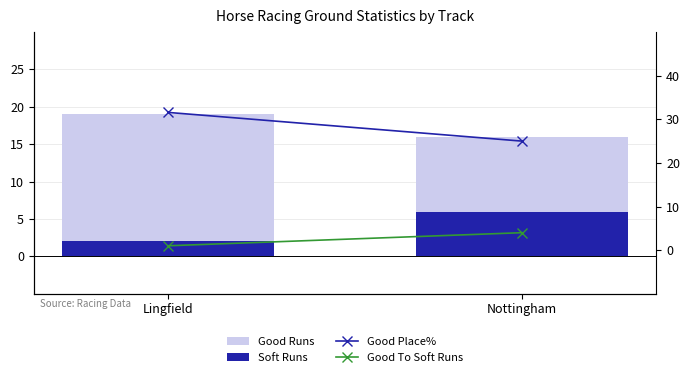

True or false: Soft Runs has a value of 2.0 at Lingfield.

True